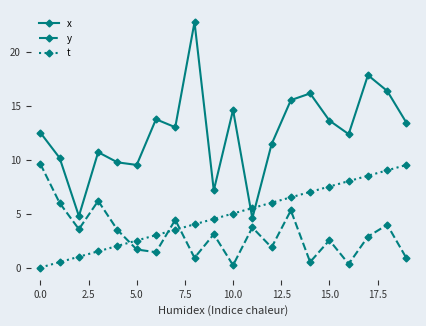

How many data points does each series have?

20